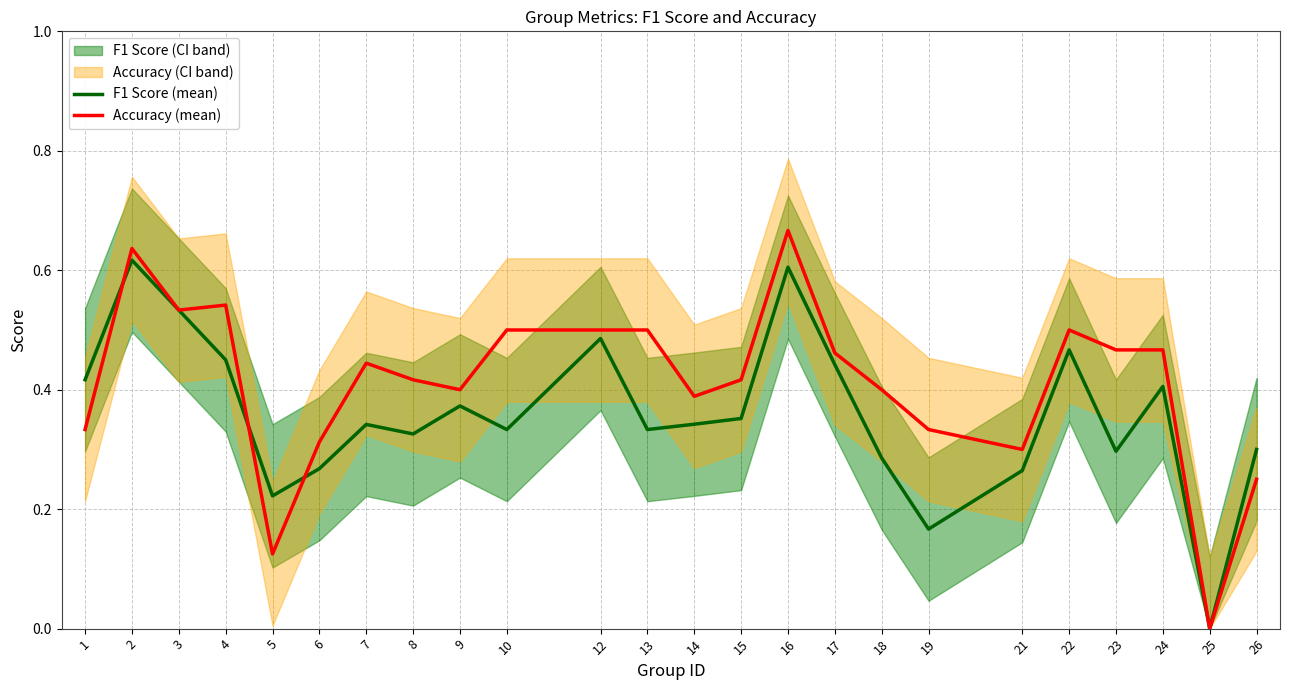

Is it true that F1 Score (mean) equals 0.1 at 7?

False